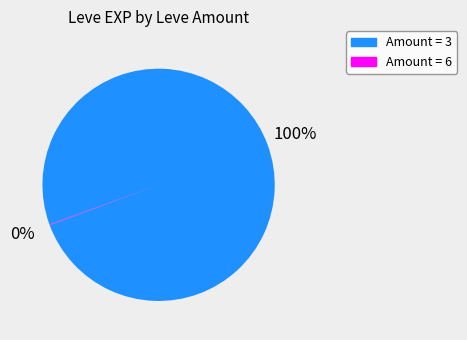

To the nearest percent, what percentage of the pie is Amount = 3?

100%